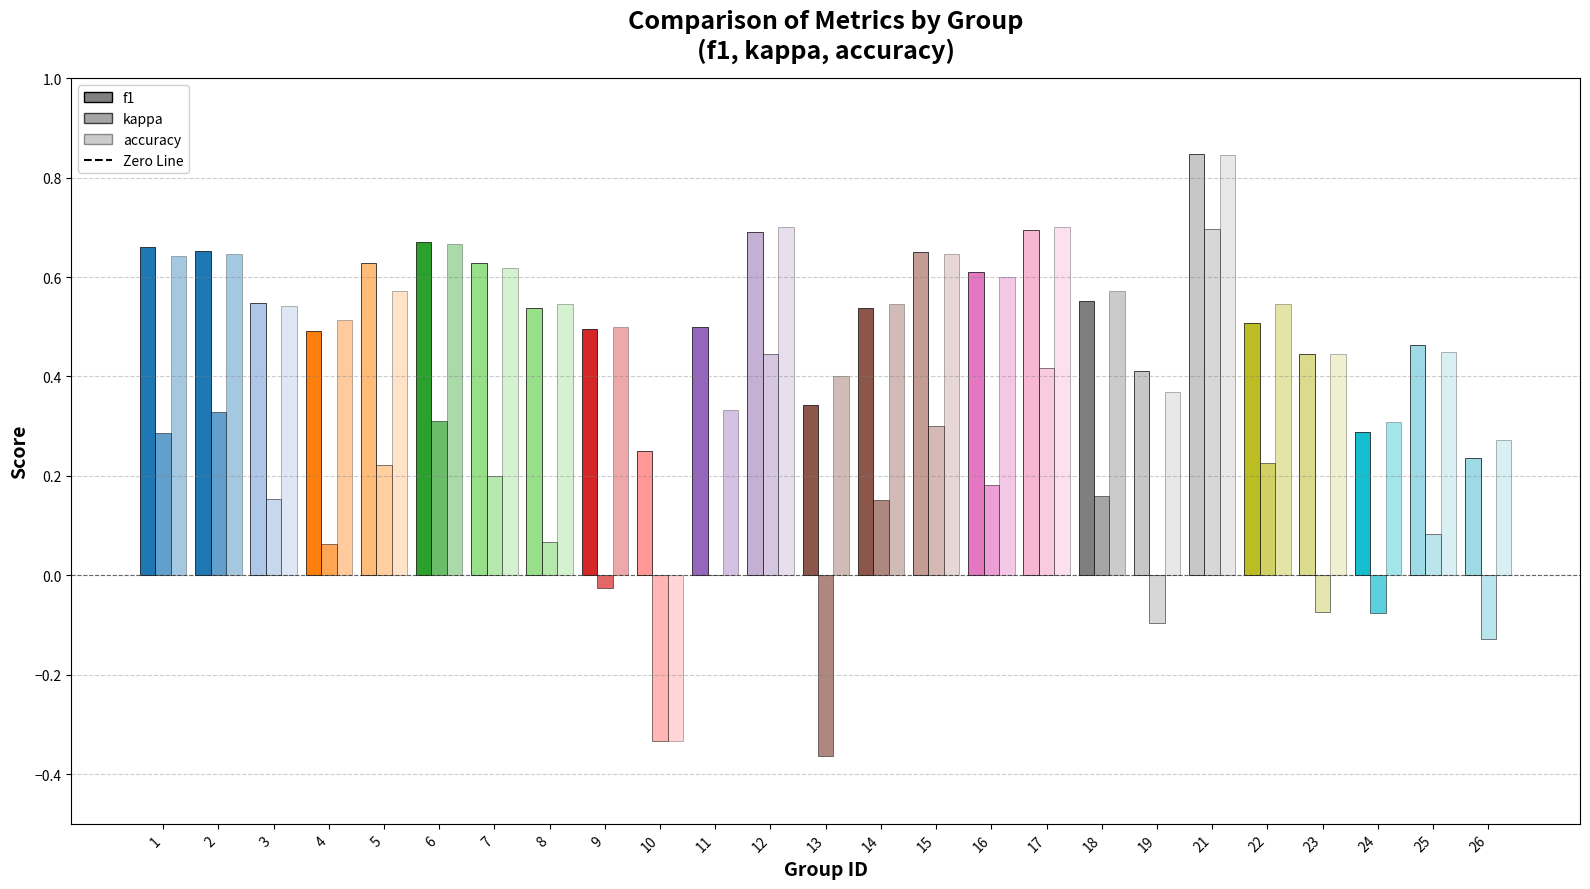

List the series in order of their peak value, highest first.

f1, accuracy, kappa